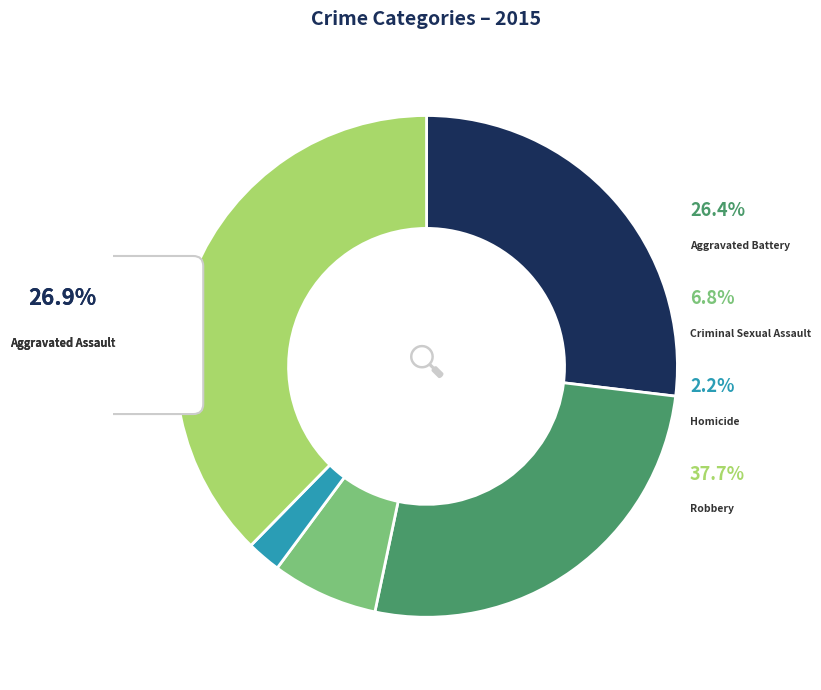

Rank the categories by value from lowest to highest.

Homicide, Criminal Sexual Assault, Aggravated Battery, Aggravated Assault, Robbery